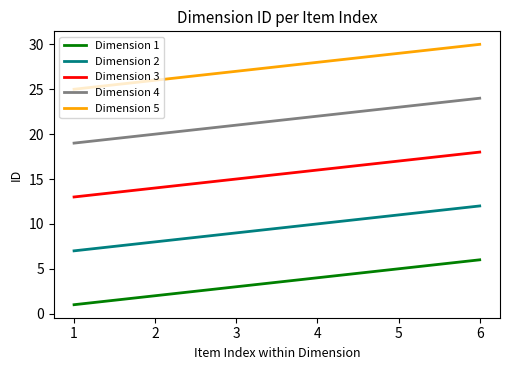

Rank the series at 6 from highest to lowest value.

Dimension 5, Dimension 4, Dimension 3, Dimension 2, Dimension 1